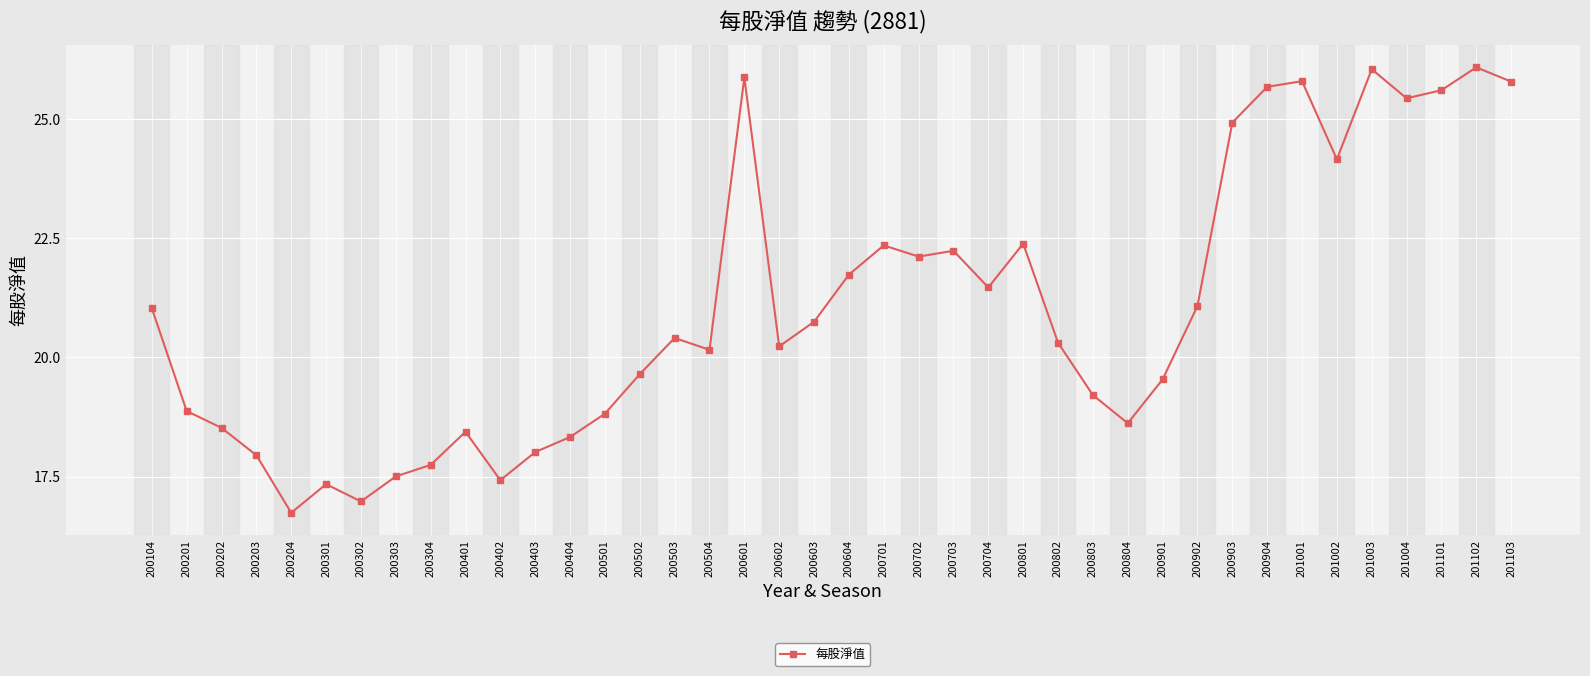

True or false: the data shows 36.5 at 201101.

False